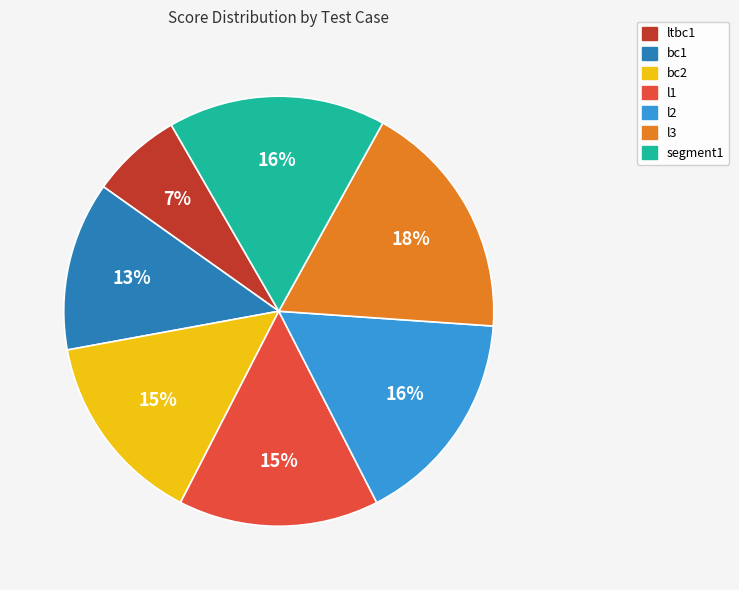

Is l3 the majority of the pie?

No